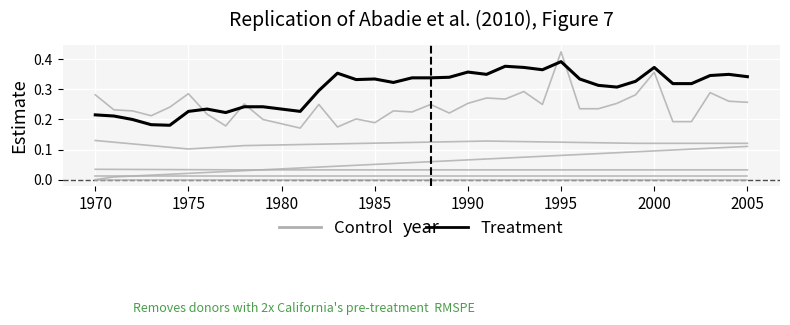

What is the label of the 1st point from the left?

1970